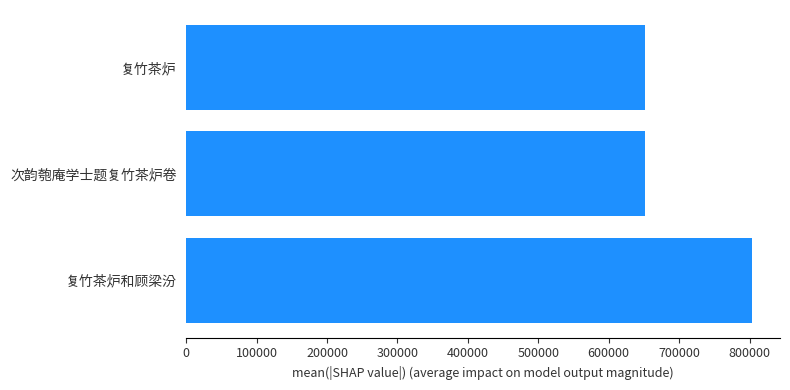

What is the greatest value displayed?

803042